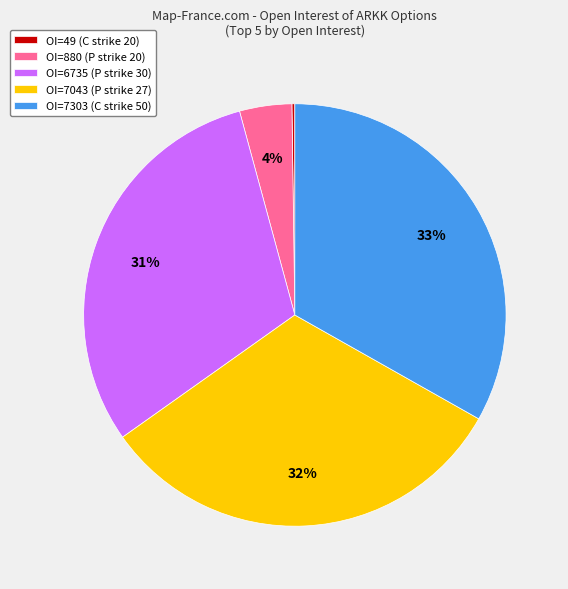

Combined, do OI=880 (P strike 20) and OI=7043 (P strike 27) account for over 50%?

No